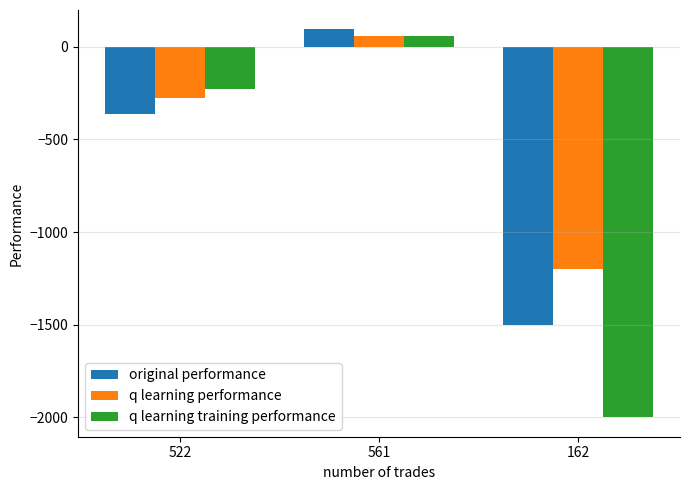

What is the lowest value of the q learning training performance series?

-2000.0